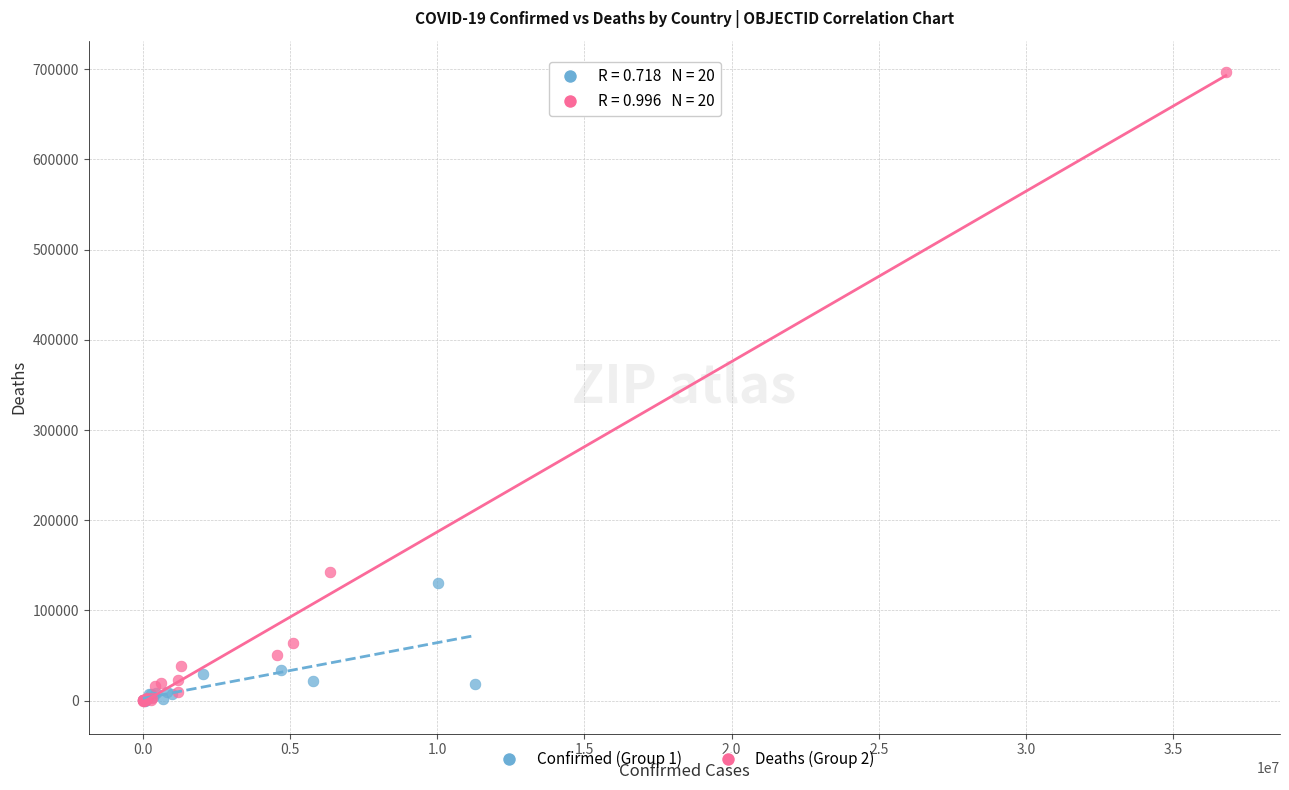

Which series has the widest spread of Y values?

Deaths (Group 2)